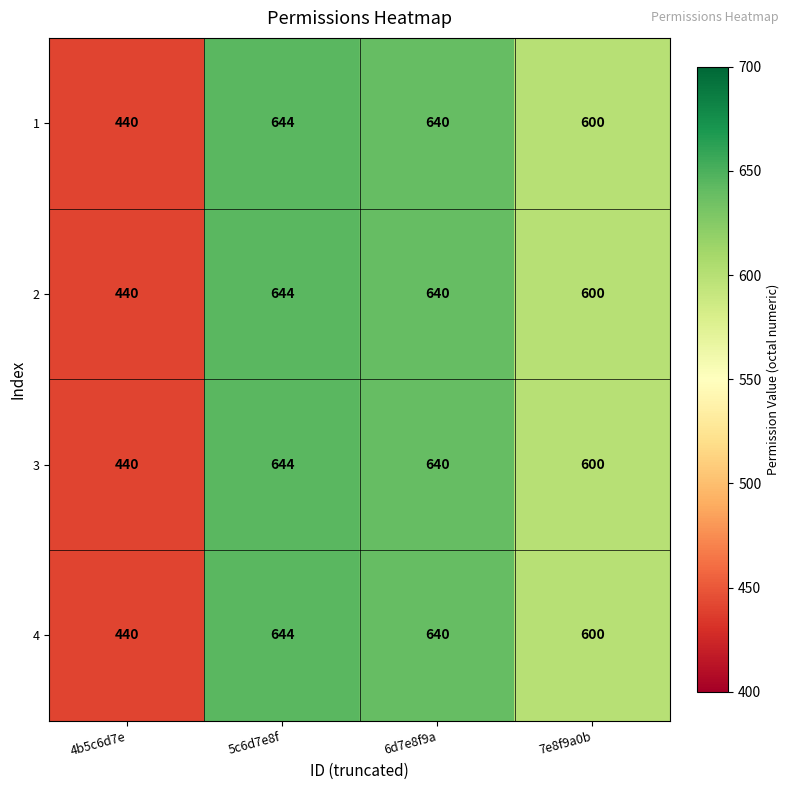

What is the total value across all series at 6d7e8f9a?

2560